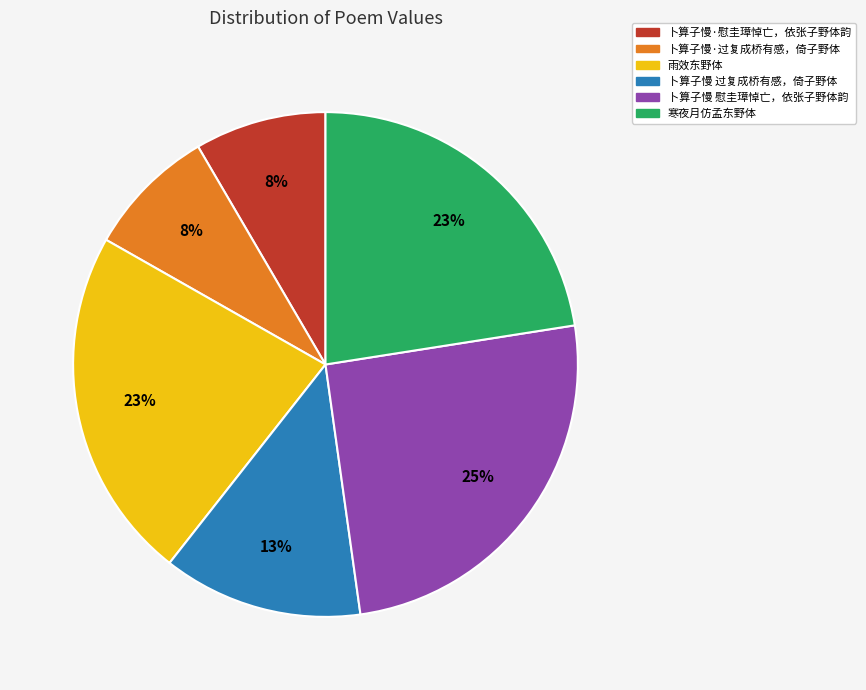

Which has a higher value, 卜算子慢·过复成桥有感，倚子野体 or 卜算子慢 过复成桥有感，倚子野体?

卜算子慢 过复成桥有感，倚子野体